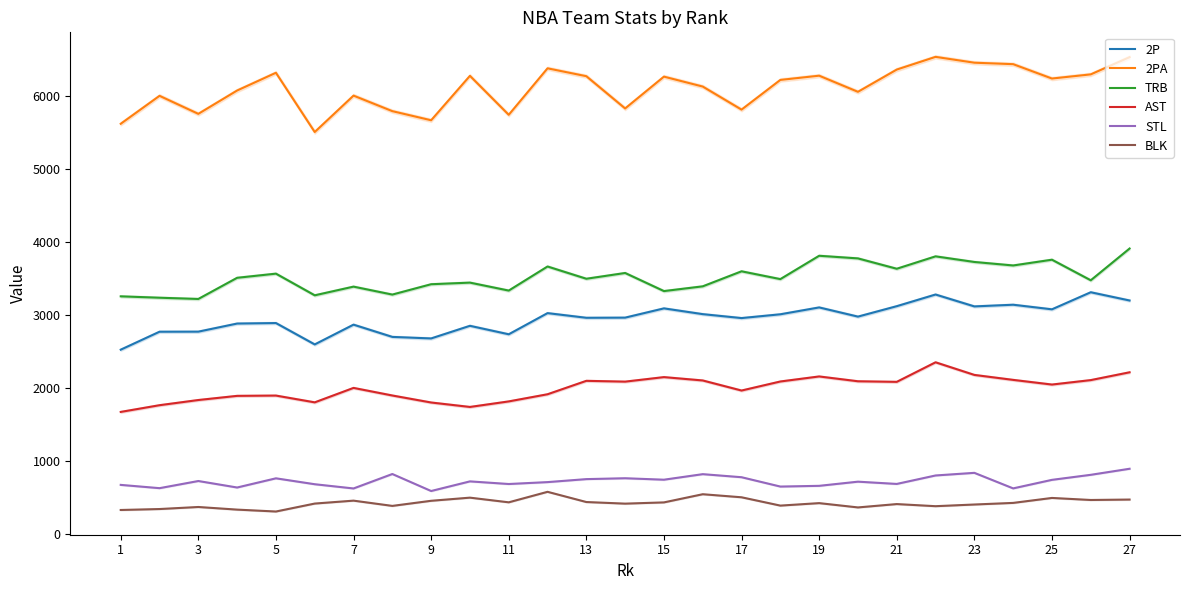

What is the average value of the TRB series?

3526